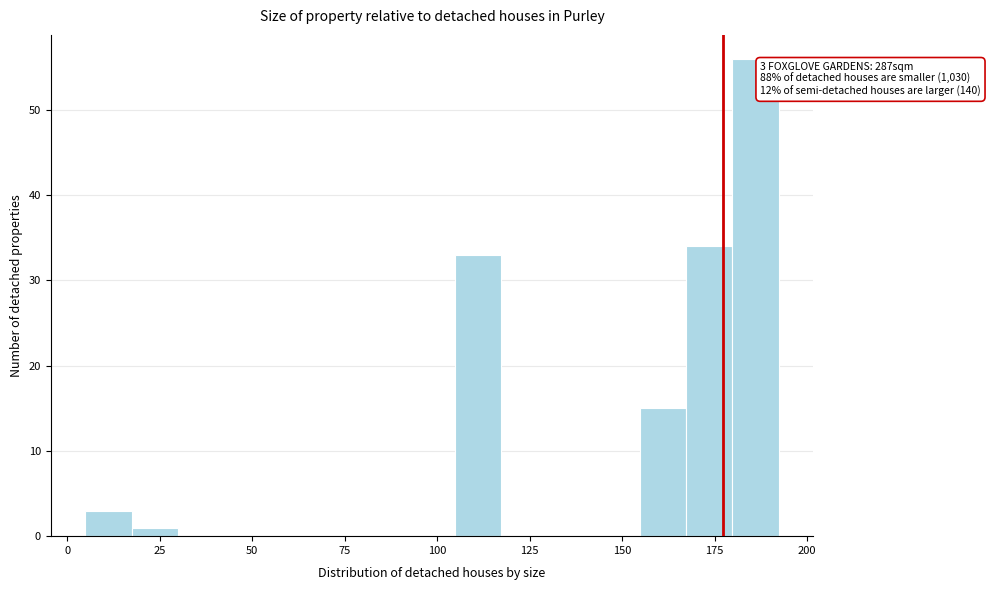

Around what value on the x-axis is the tallest bar? Give the approximate position of its centre, as read against the axis.

185